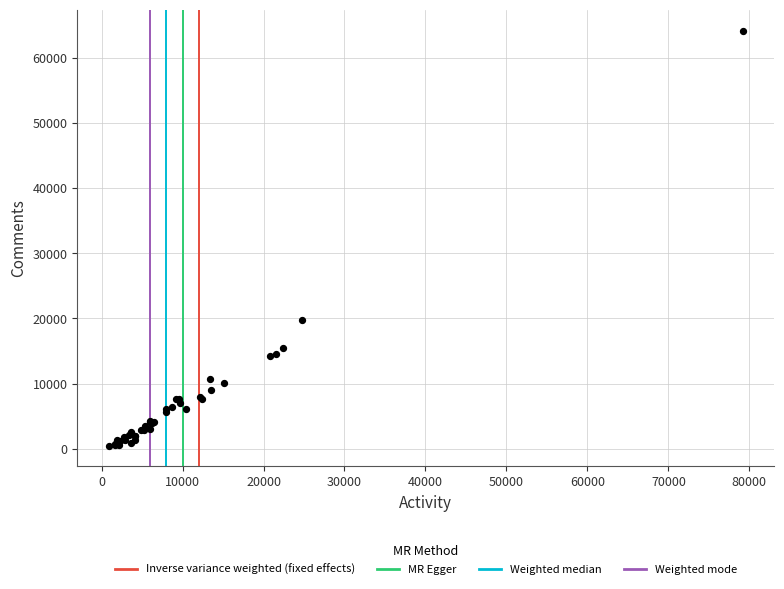

What Y value in the scatter plot is closest to 32329?

19803